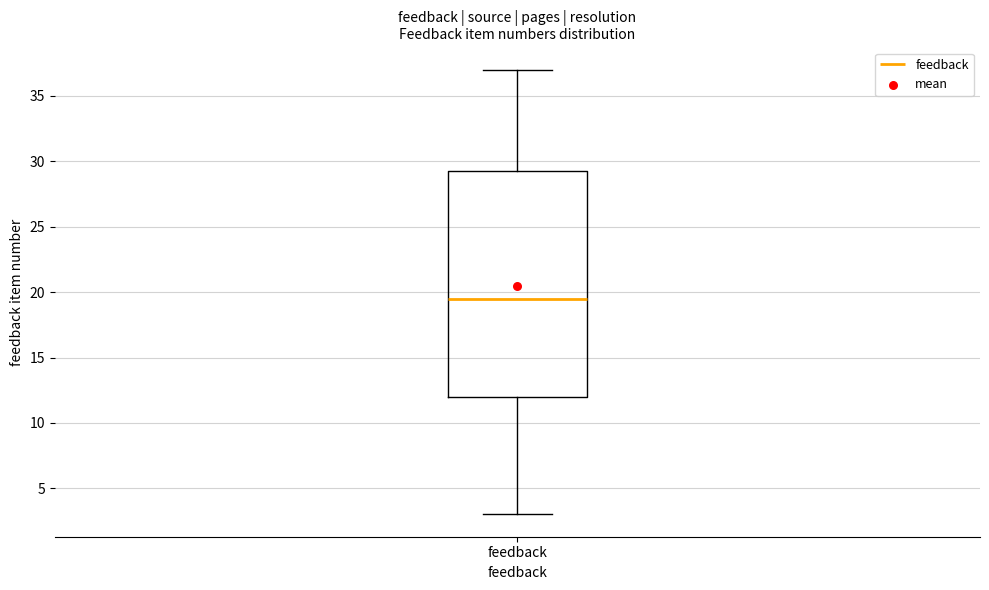

Transcribe this box plot: give where the median line is, the range the box spans, and where the two whiskers end, as read against the y-axis. The values are not printed on the chart, so give them approximately, as read against the axis.

median 19.5, box 12.0 to 29.5, whiskers 3.0 to 37.0